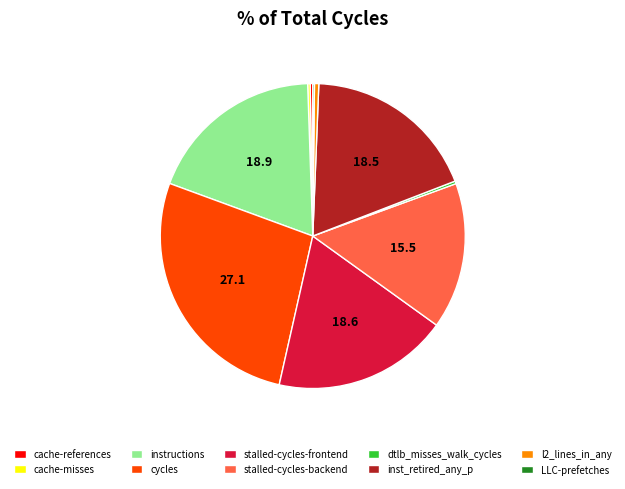

Is stalled-cycles-backend the majority of the pie?

No